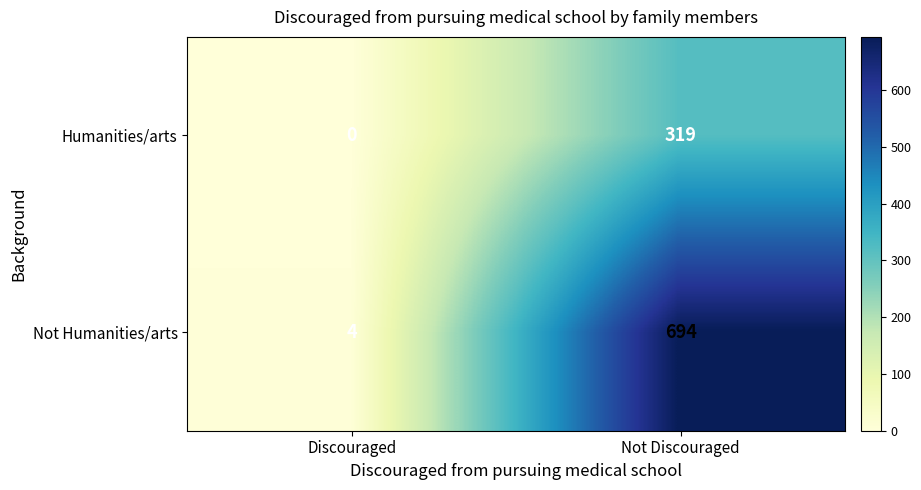

Which label corresponds to the smallest value in the chart?

Discouraged